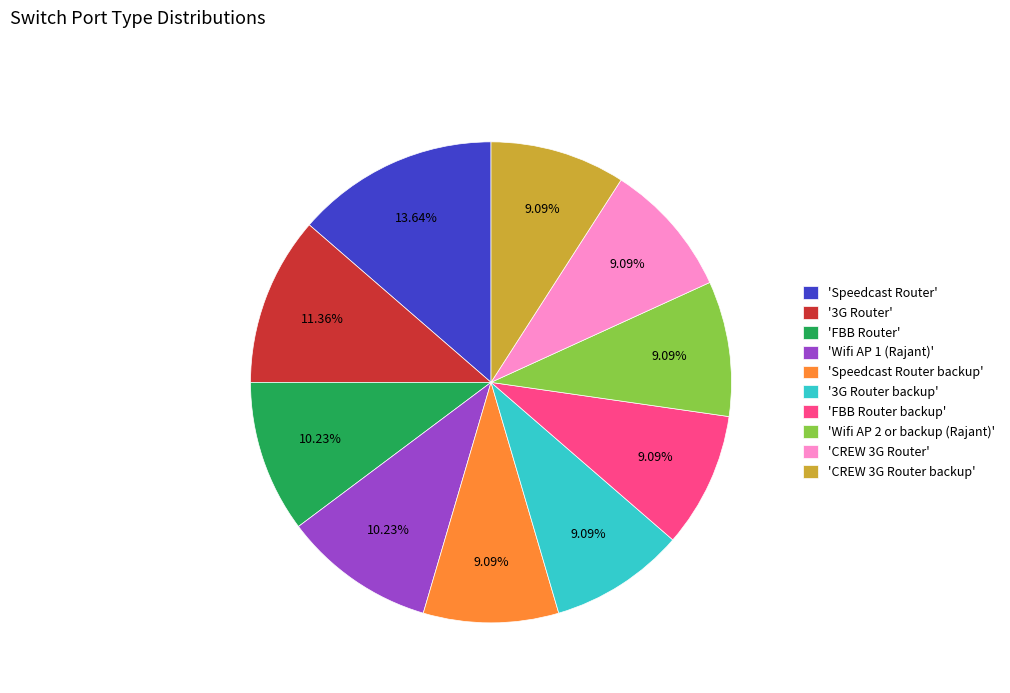

Combined, do '3G Router backup' and '3G Router' account for over 50%?

No